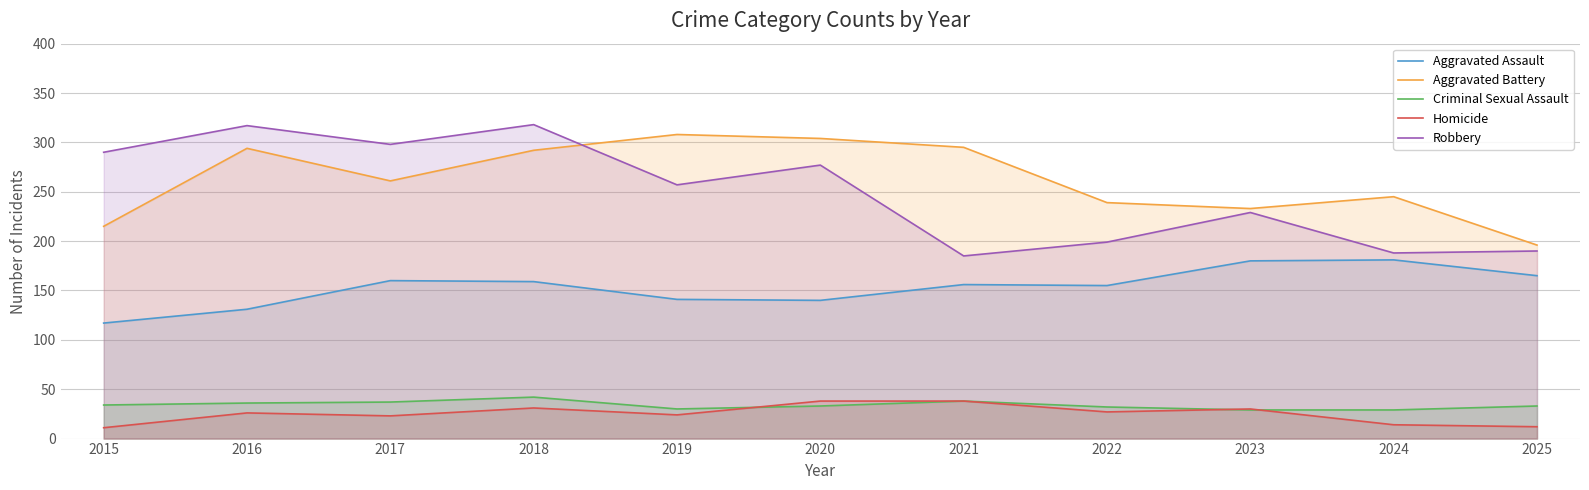

What are all the series names shown in the legend?

Aggravated Assault, Aggravated Battery, Criminal Sexual Assault, Homicide, Robbery